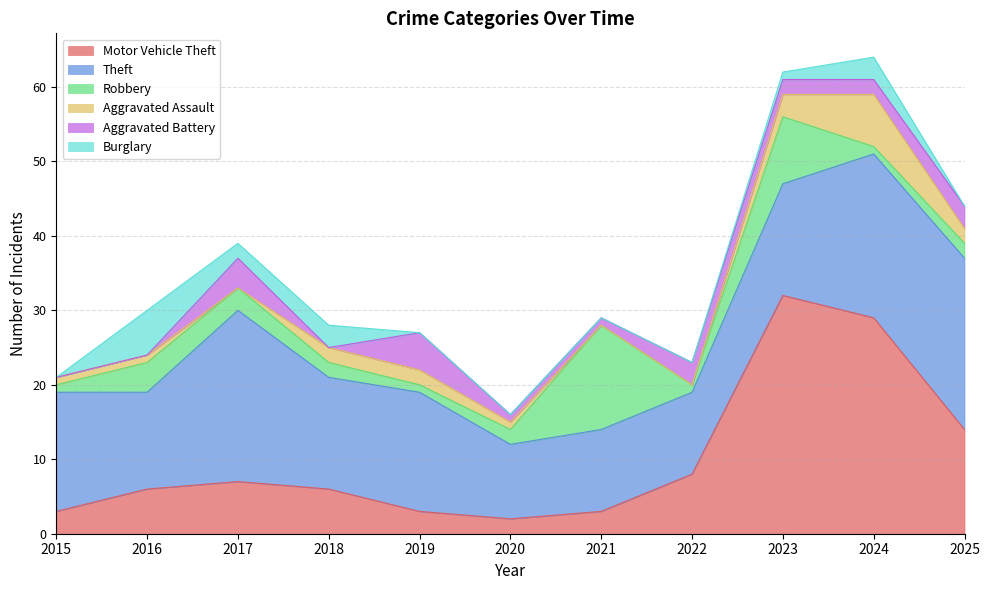

What is the total value across all series at 2017?

39